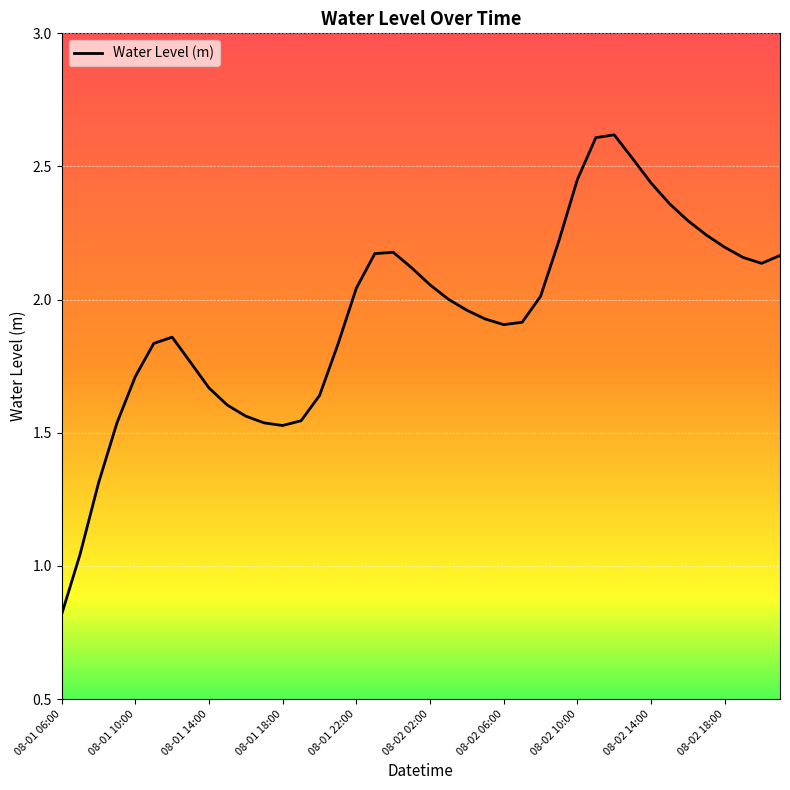

What is the smallest value displayed?

0.8